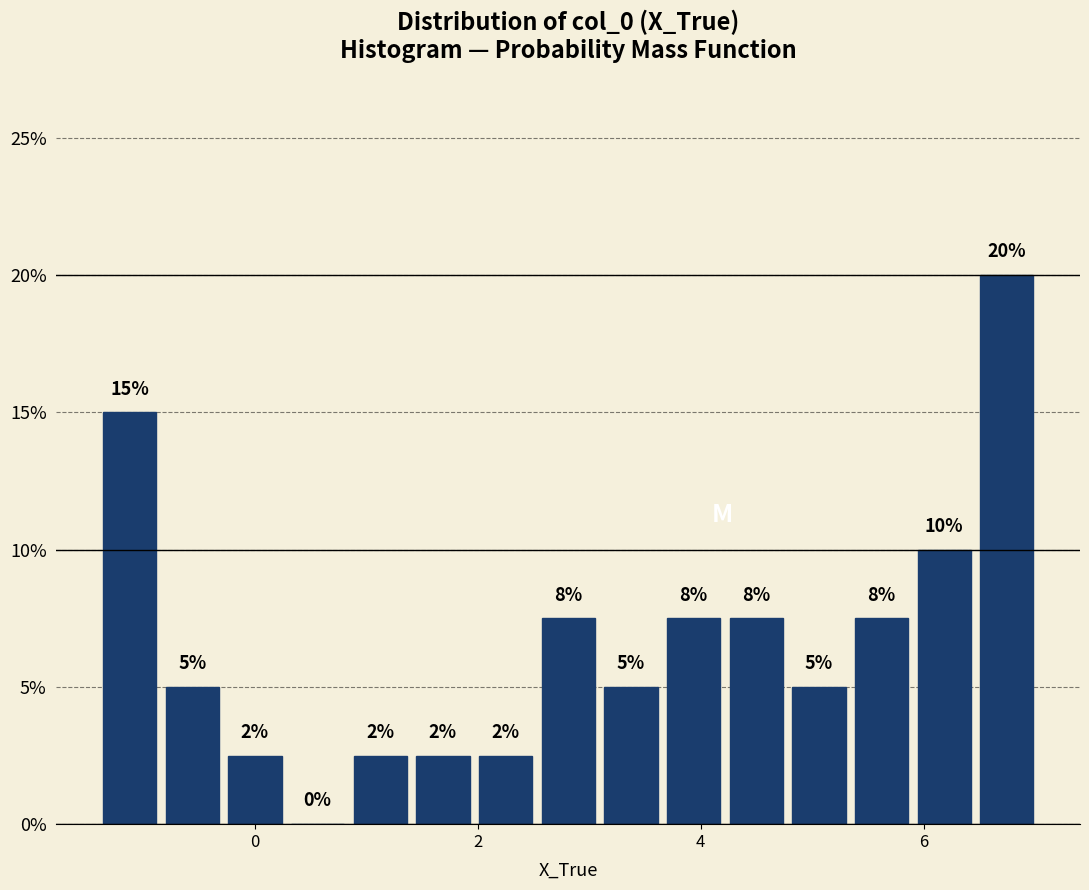

Read against the x-axis, roughly where is the centre of the tallest bar?

6.8